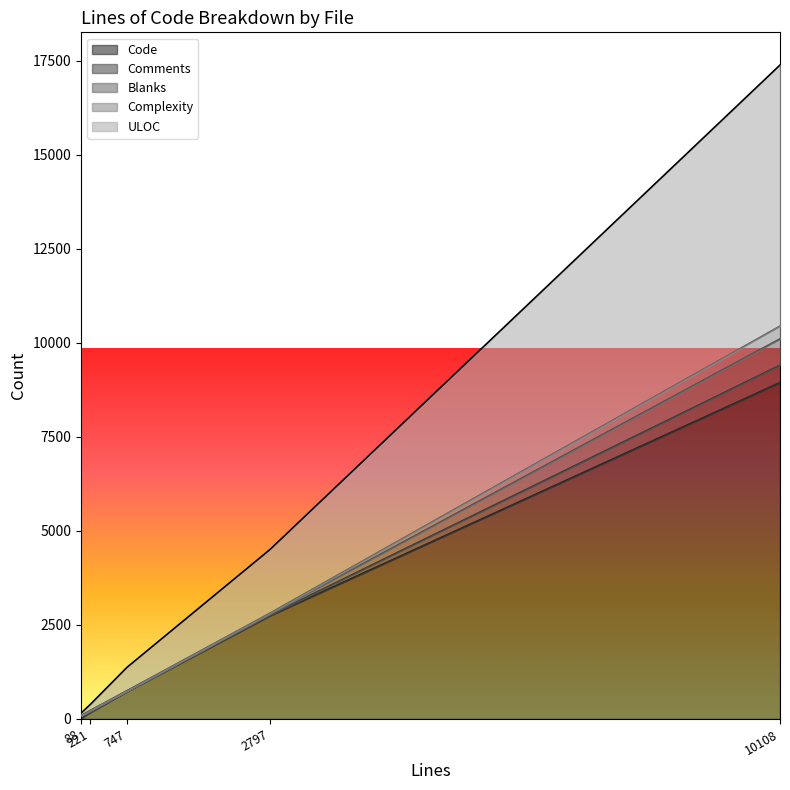

True or false: Blanks and Code cross at least once.

False